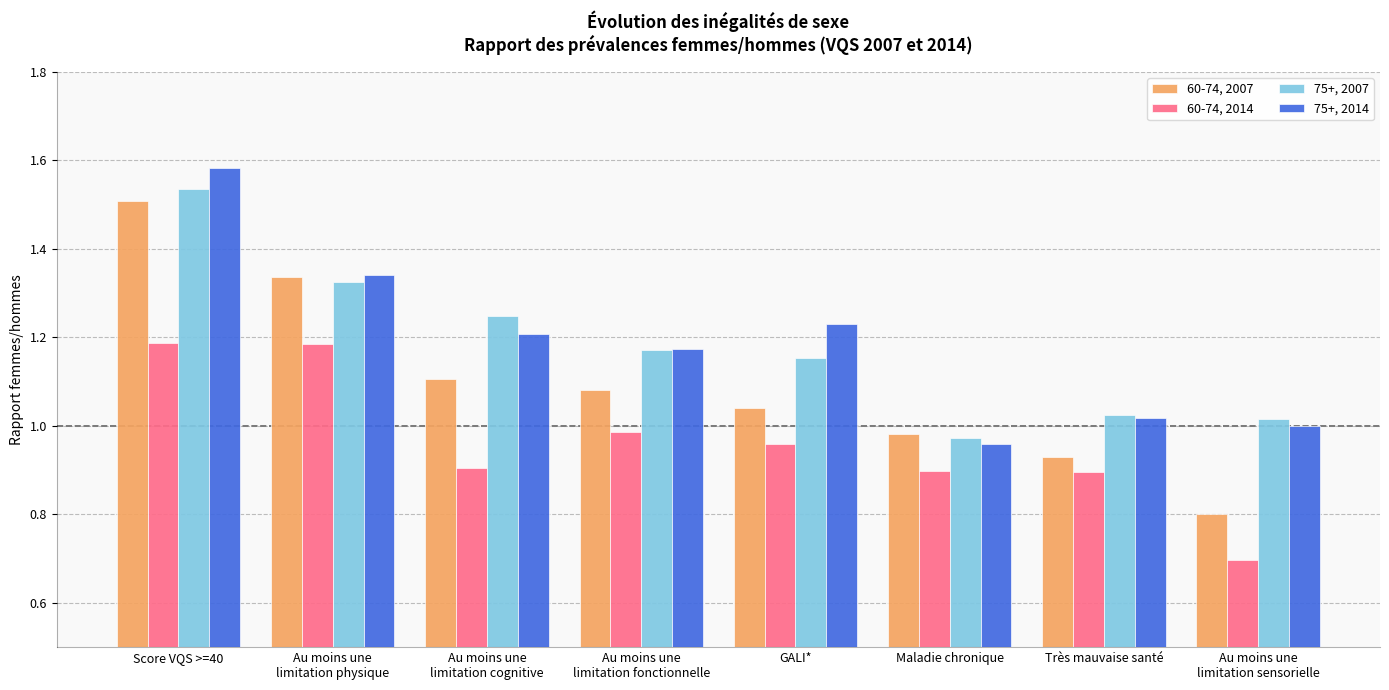

How many series are shown in this chart?

4